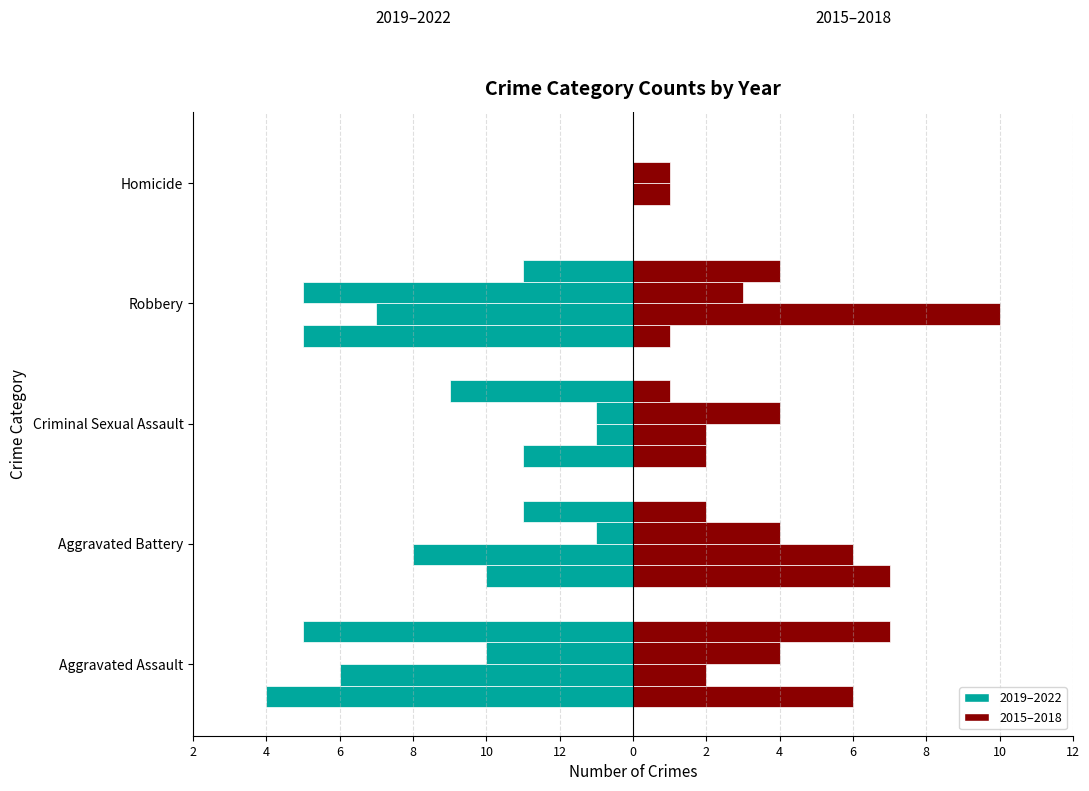

List the series in order of their peak value, lowest first.

2022 (left), 2015 (right)